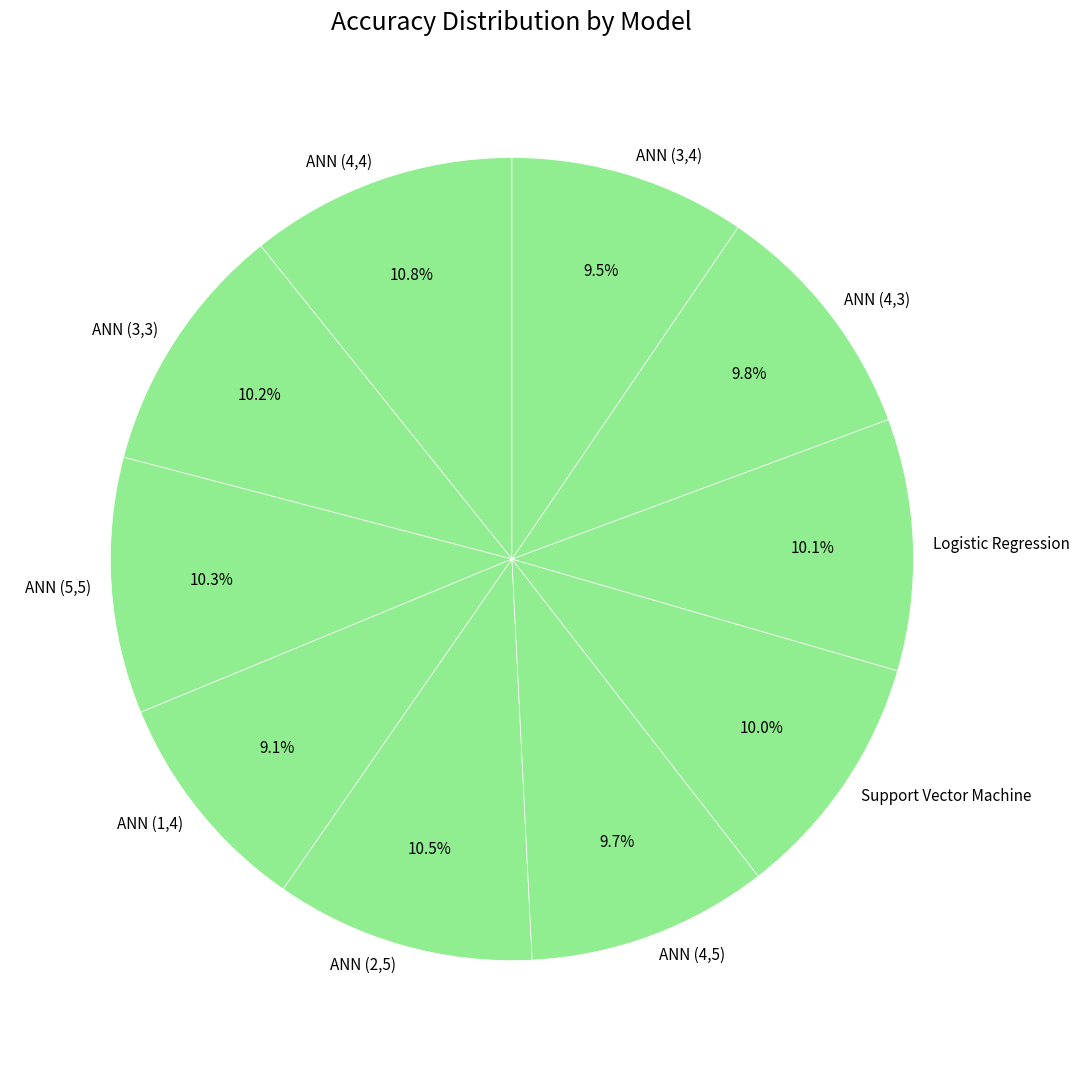

How many slices are in this pie chart?

10